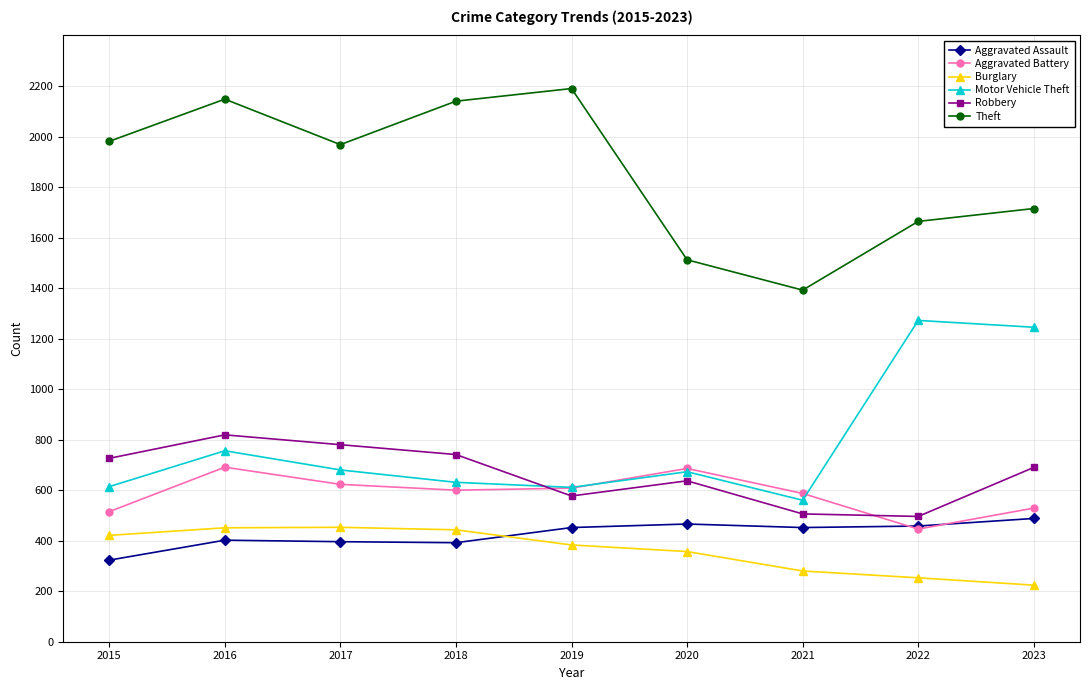

What is the highest value of the Robbery series?

819